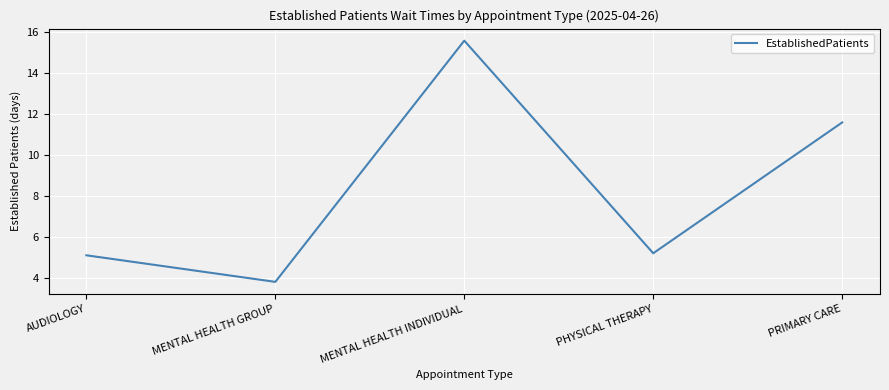

What is the sum of all values?

41.3